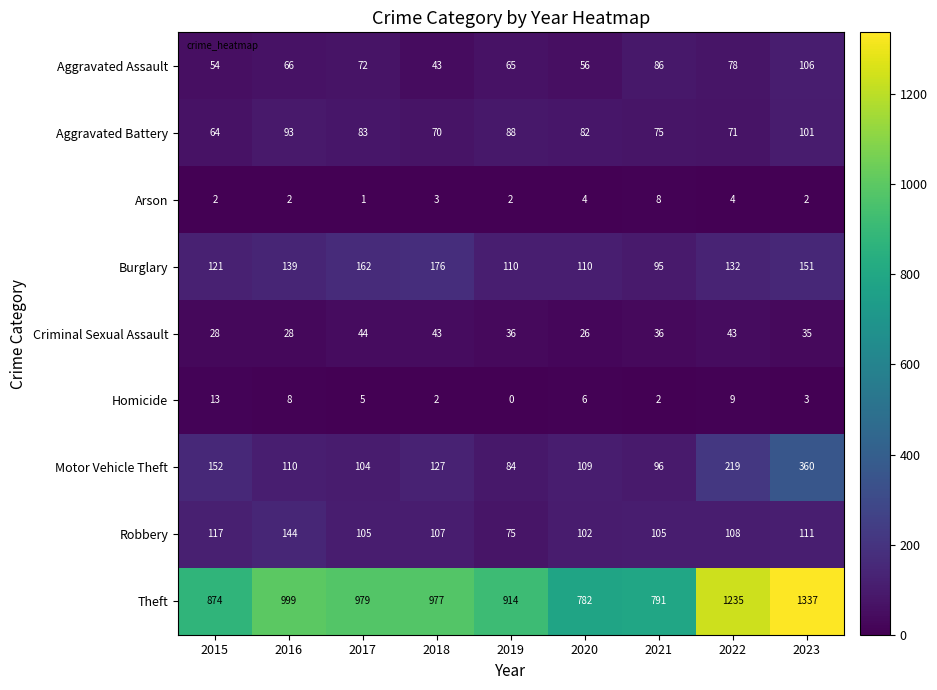

Where is Homicide nearest to the value 6?

2020